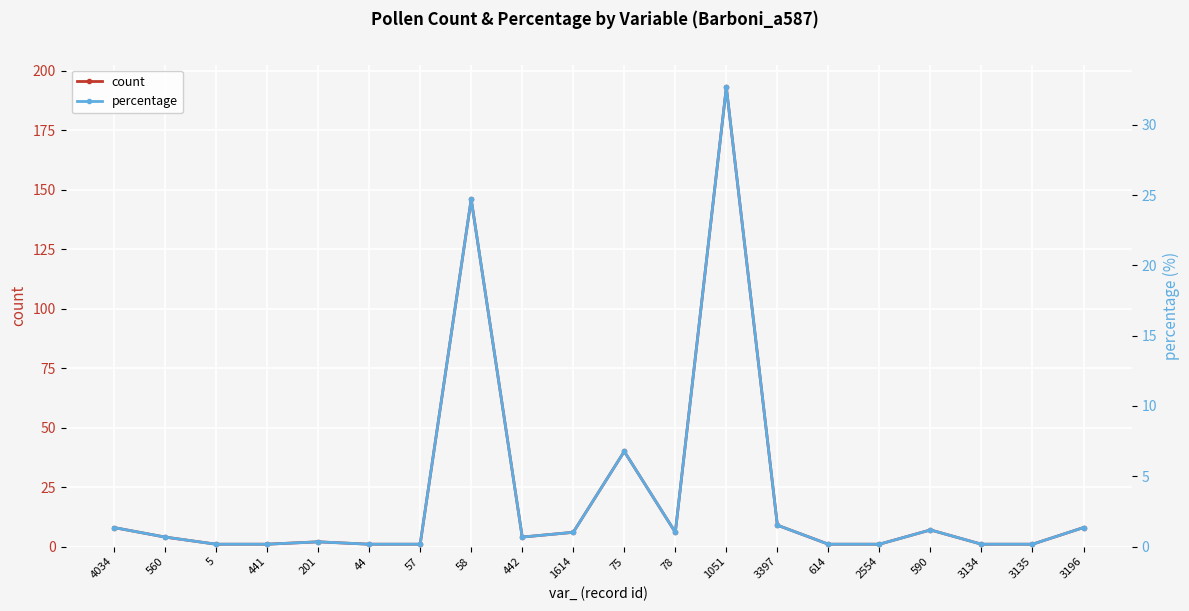

What is the lowest value of the count series?

1